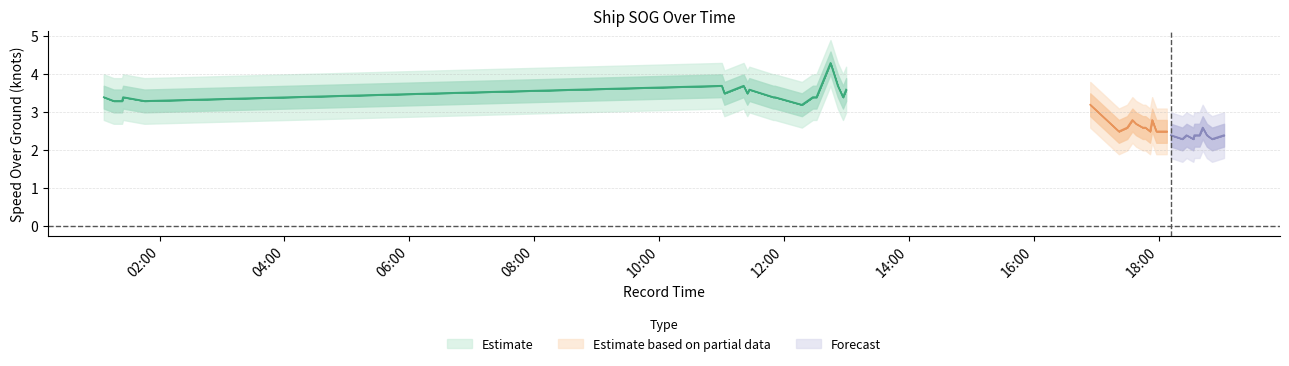

The value of SOG_lower2 at 2024-04-16 12:59:41 is 3.0. True or false?

True